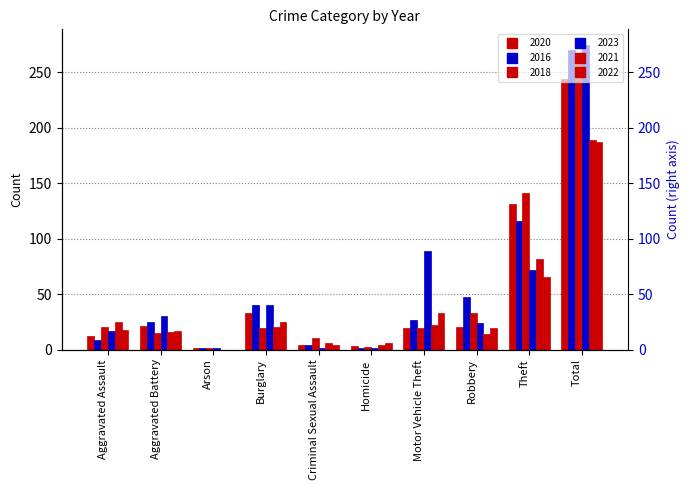

At Criminal Sexual Assault, list the series in order from smallest to largest.

2023, 2020, 2016, 2022, 2021, 2018